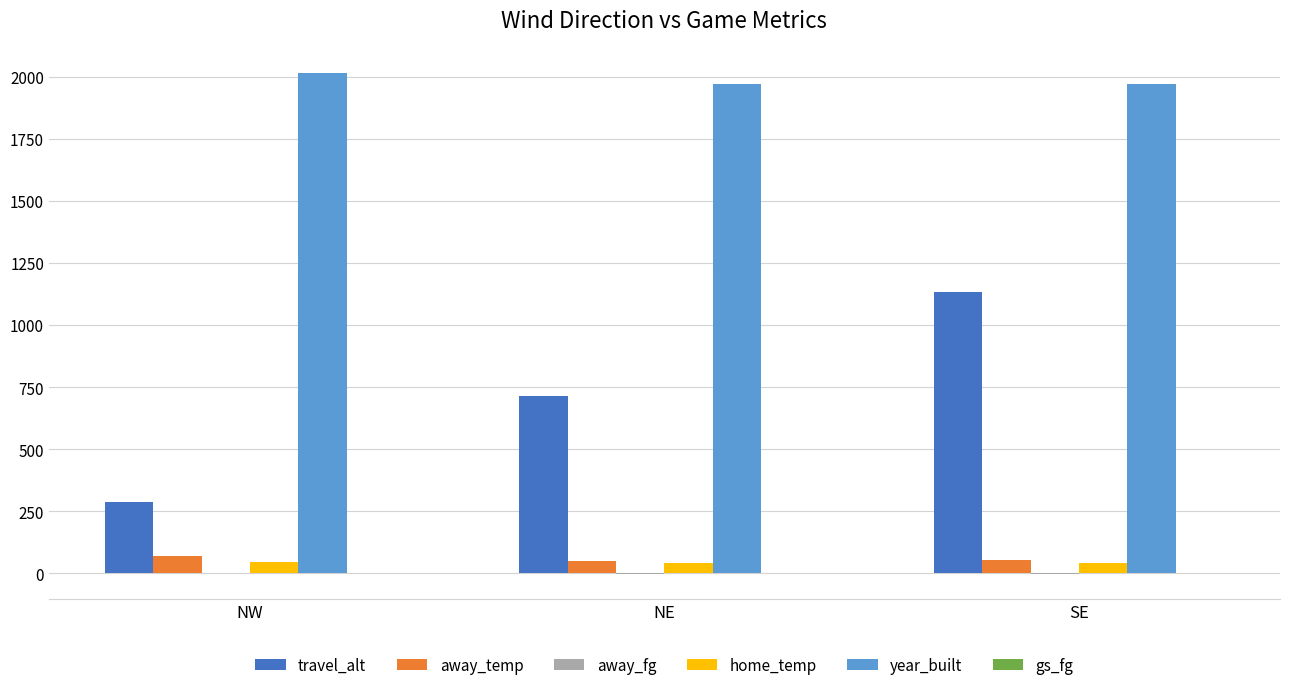

The value of year_built at NW is 2016.0. True or false?

True